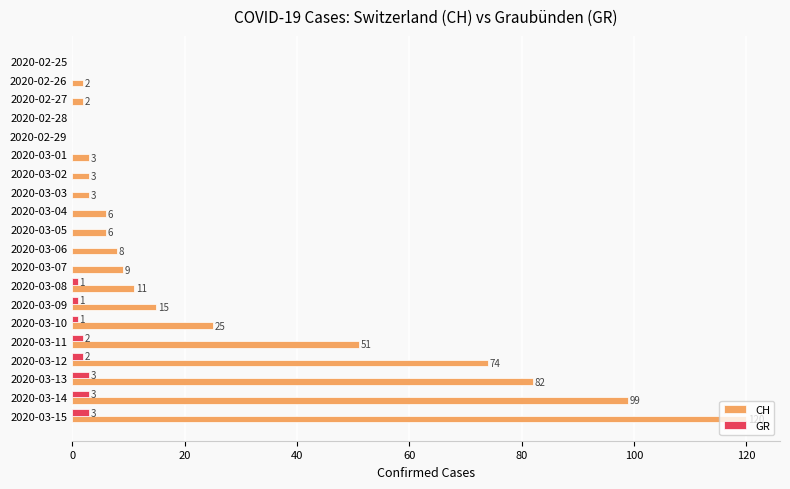

What value does the GR series have at 2020-03-15?

3